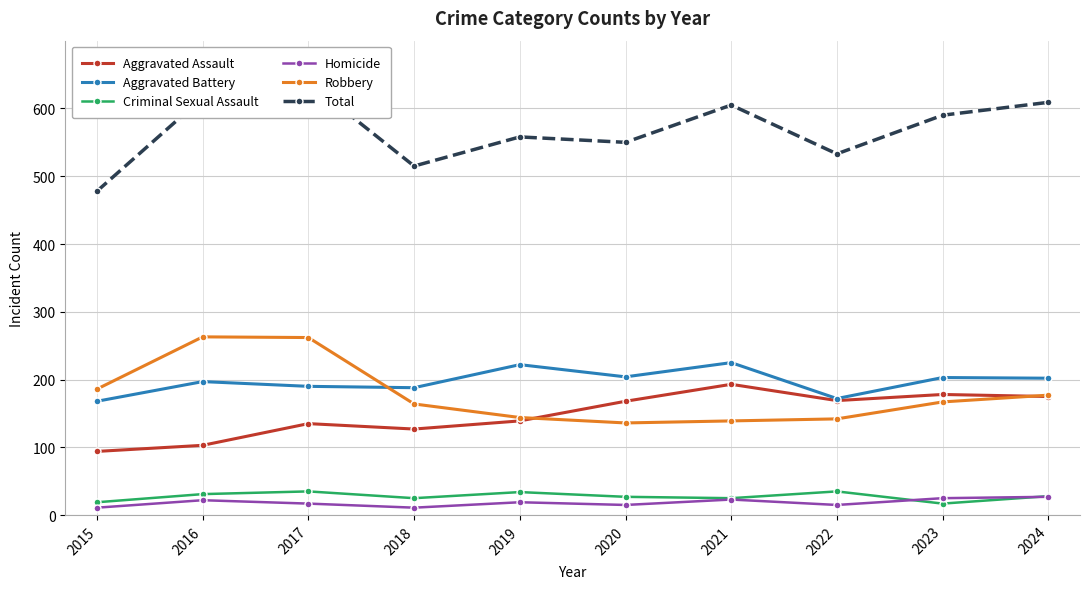

What is the value of the Homicide point at the 2nd from the left?

22